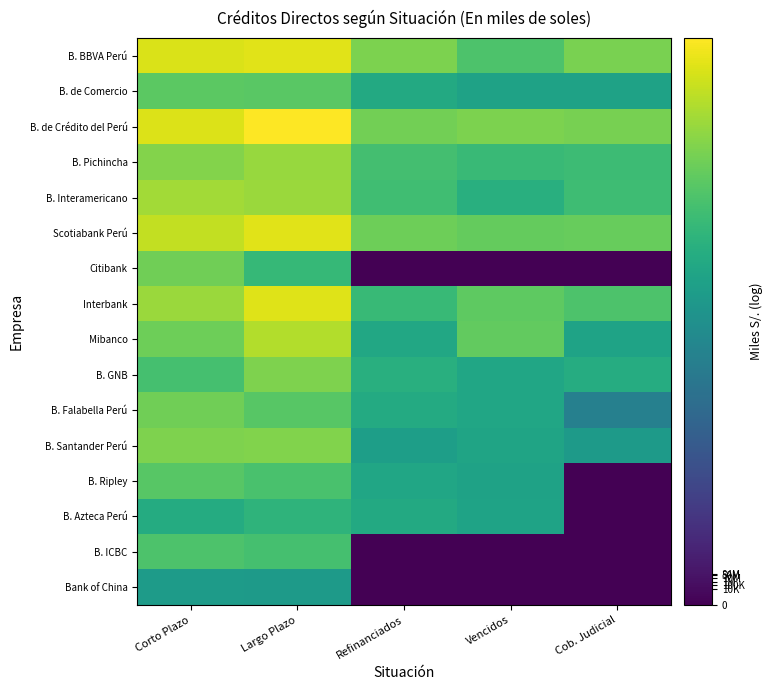

Which series has the largest total across all categories?

B. de Crédito del Perú